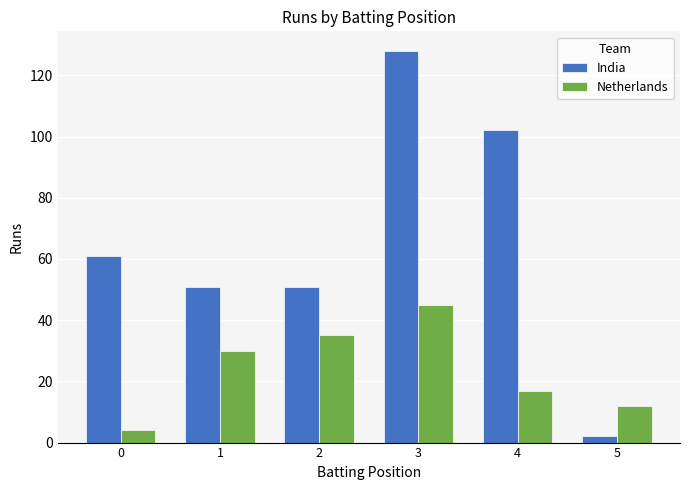

What is the difference between the highest and lowest values at 1?

21